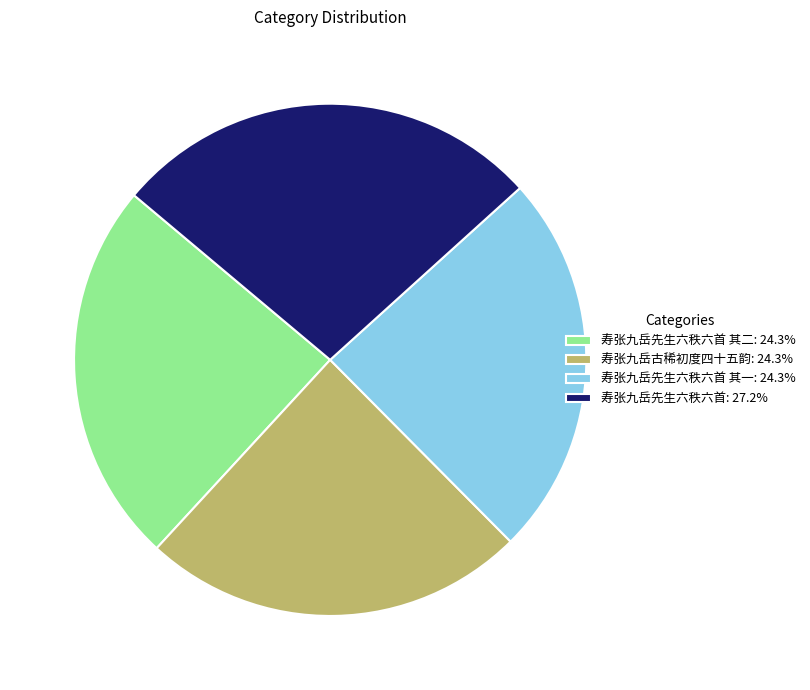

Approximately how many times larger is the value at 寿张九岳先生六秩六首 其一: 24.3% compared to 寿张九岳先生六秩六首 其二: 24.3%?

1.0